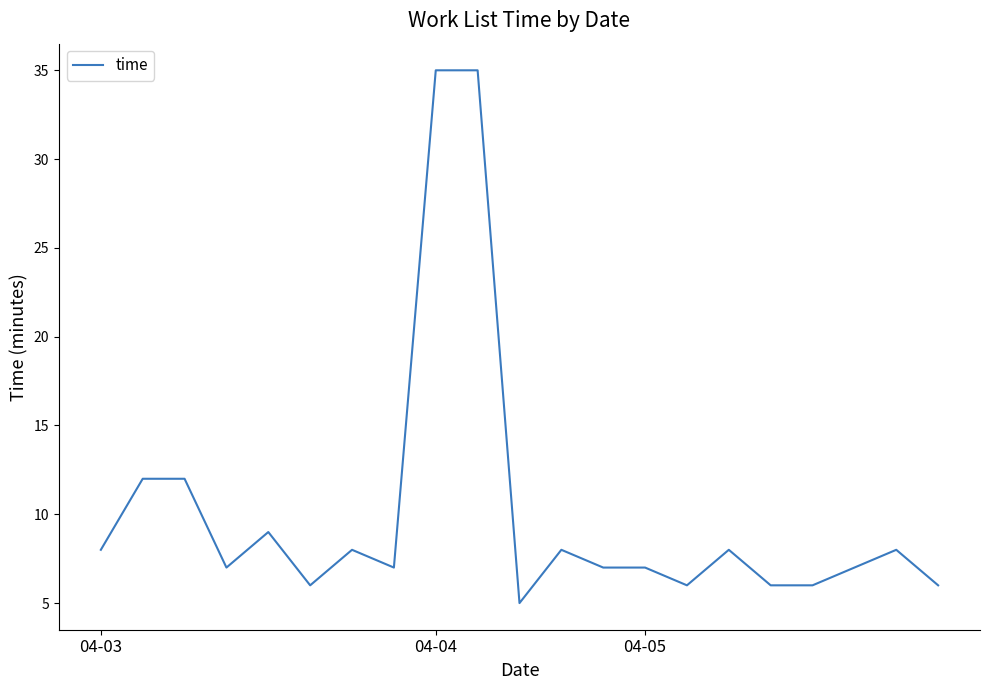

What is the smallest value displayed?

5